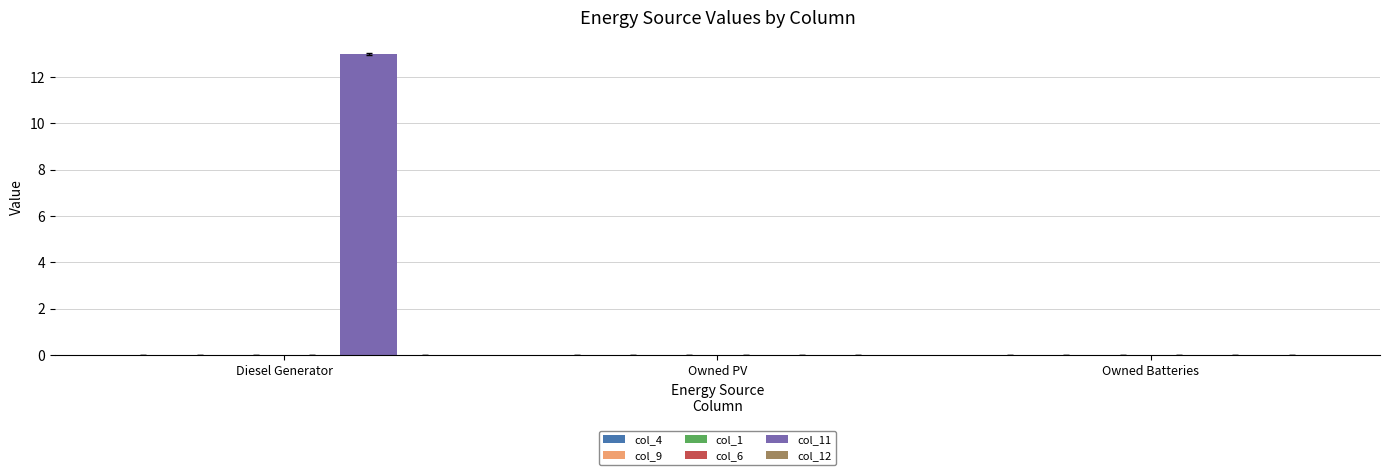

Which label corresponds to the largest value in the chart?

Diesel Generator